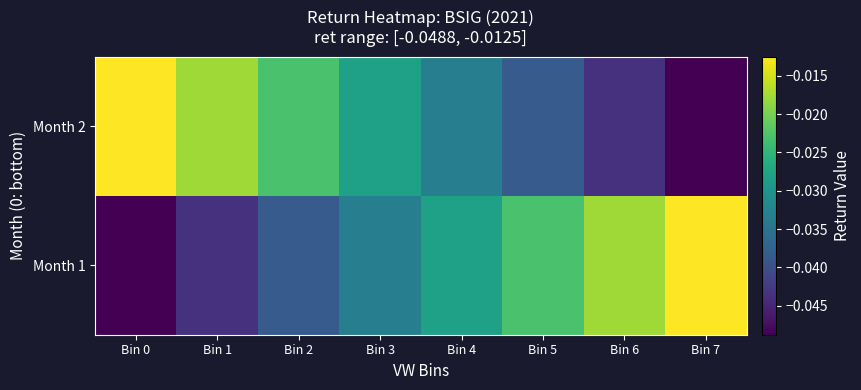

Which series has the largest total across all categories?

Month 2